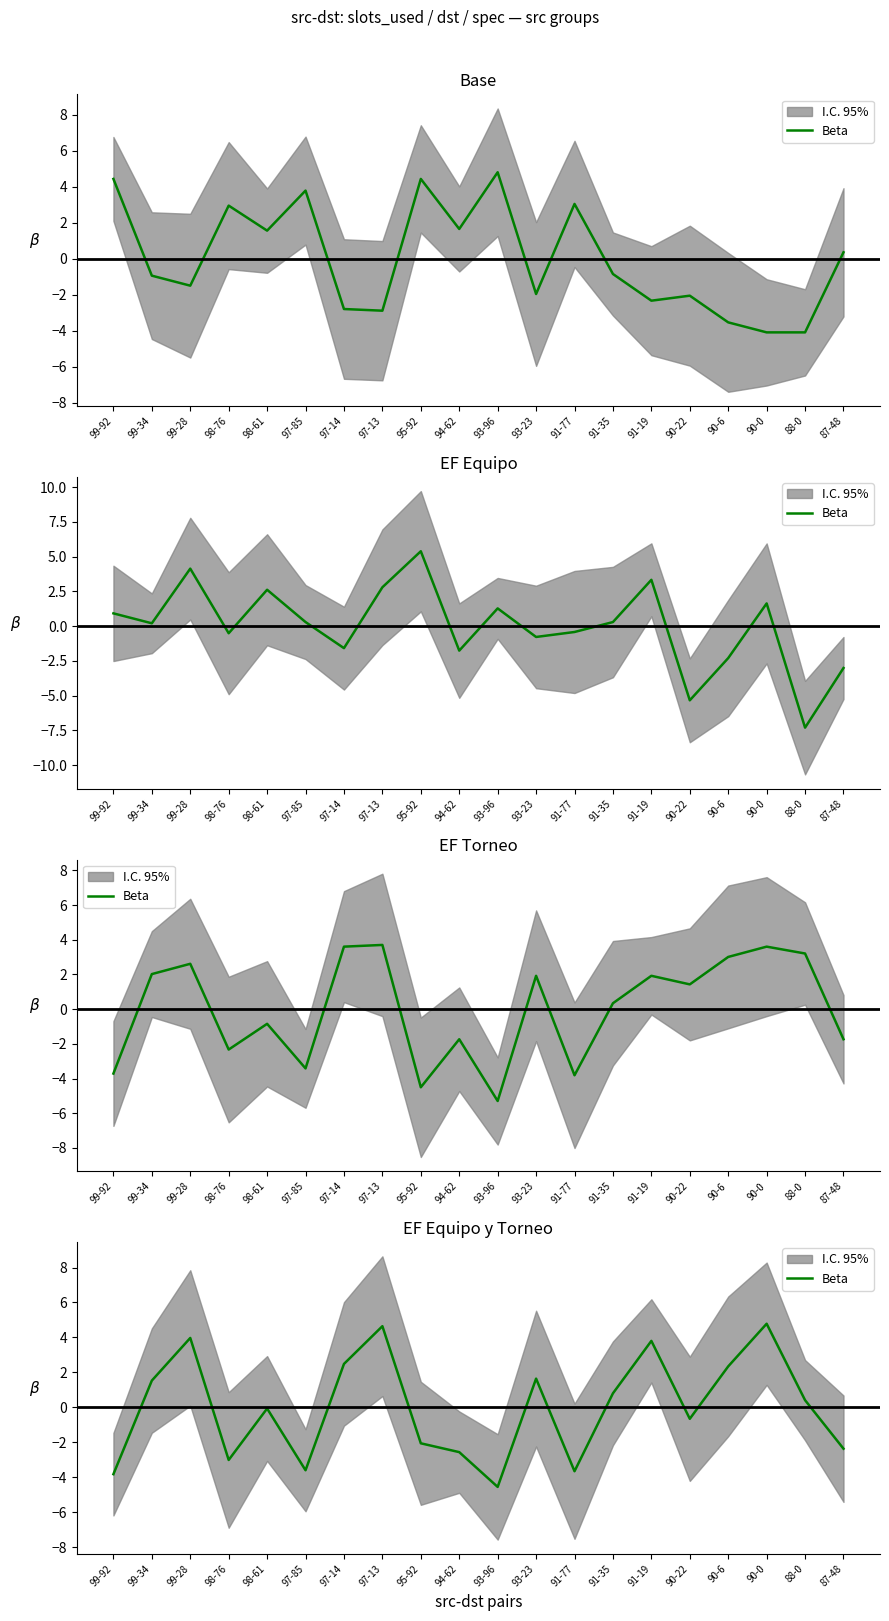

What is the ratio of the value at 91-19 to the value at 90-6?

1.6